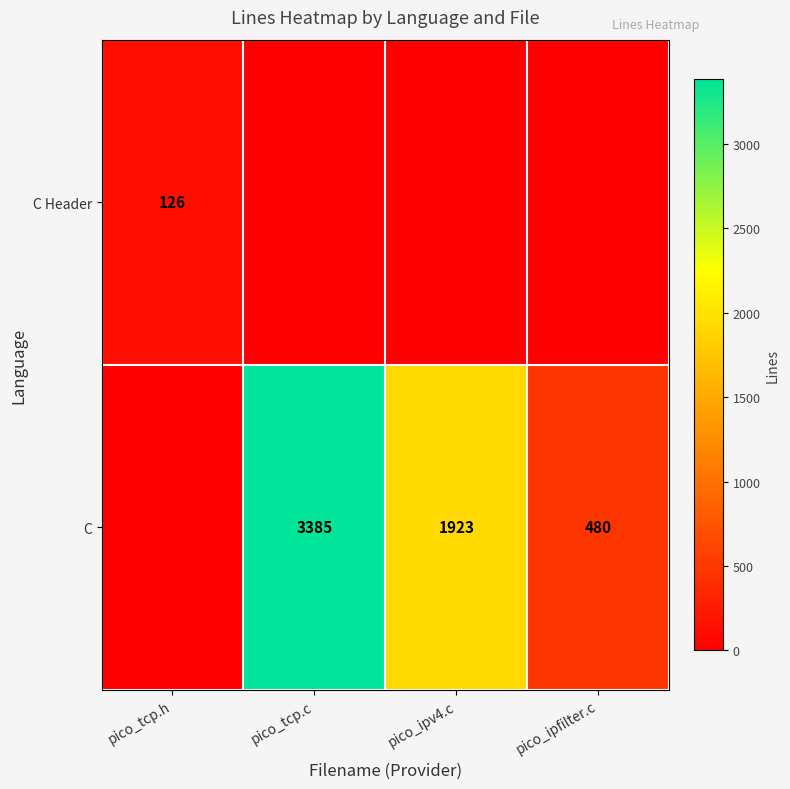

The C Header series shows 126 at pico_tcp.h. True or false?

True